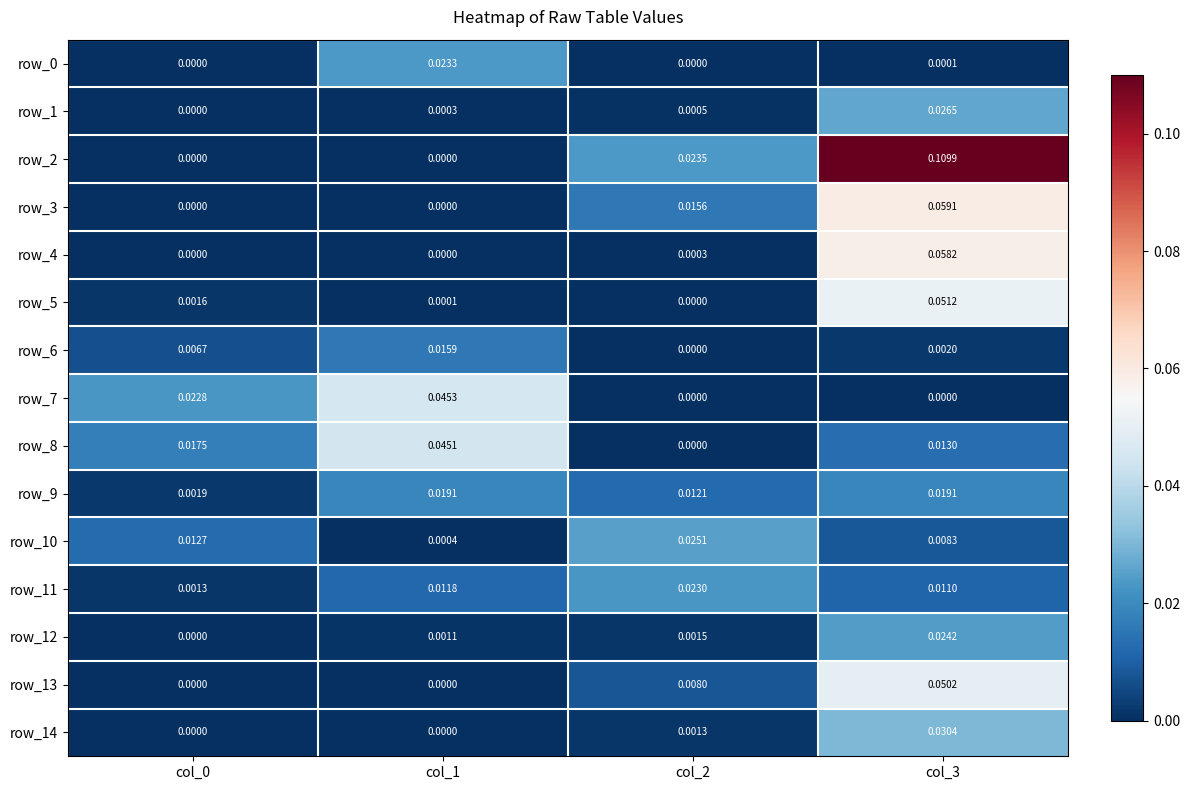

Is the value of row_9 at col_0 greater than the value of row_8 at col_2?

Yes